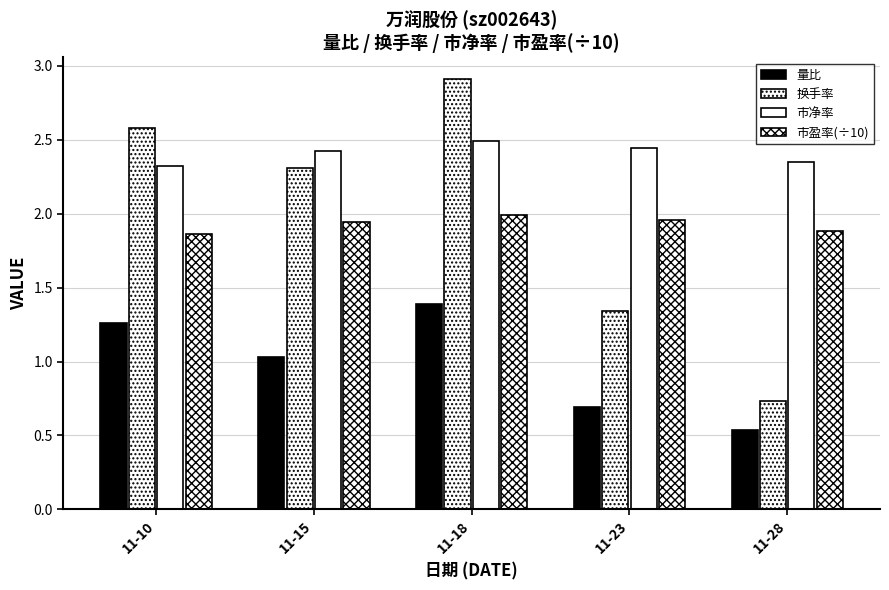

Which category has the lowest value in the 市净率 series?

11-10